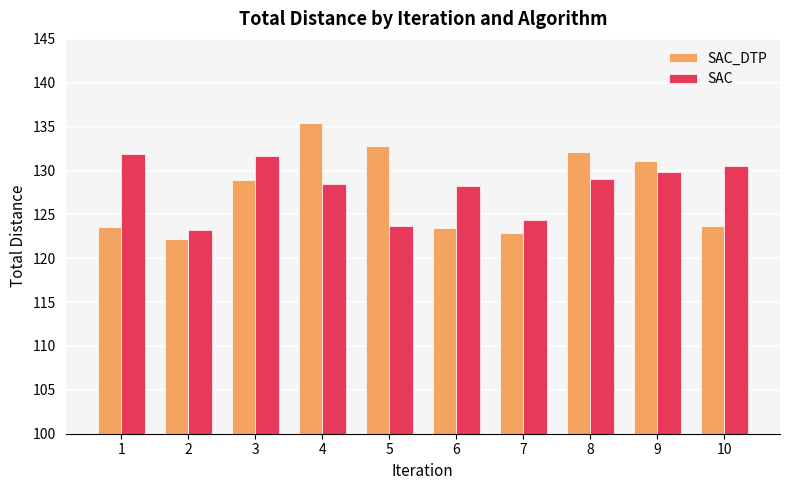

Which label corresponds to the largest value in the chart?

4